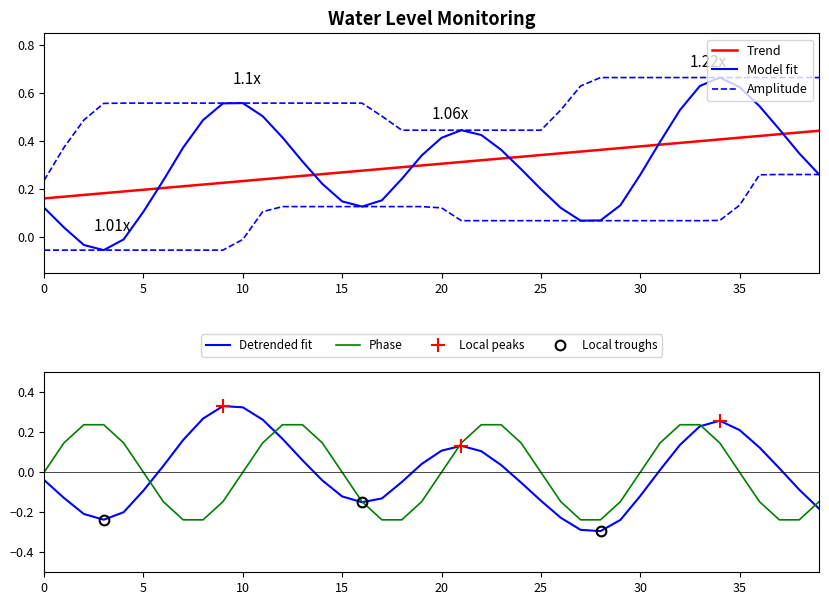

How many interior local valleys (lower than both neighbors) does the data have?

3